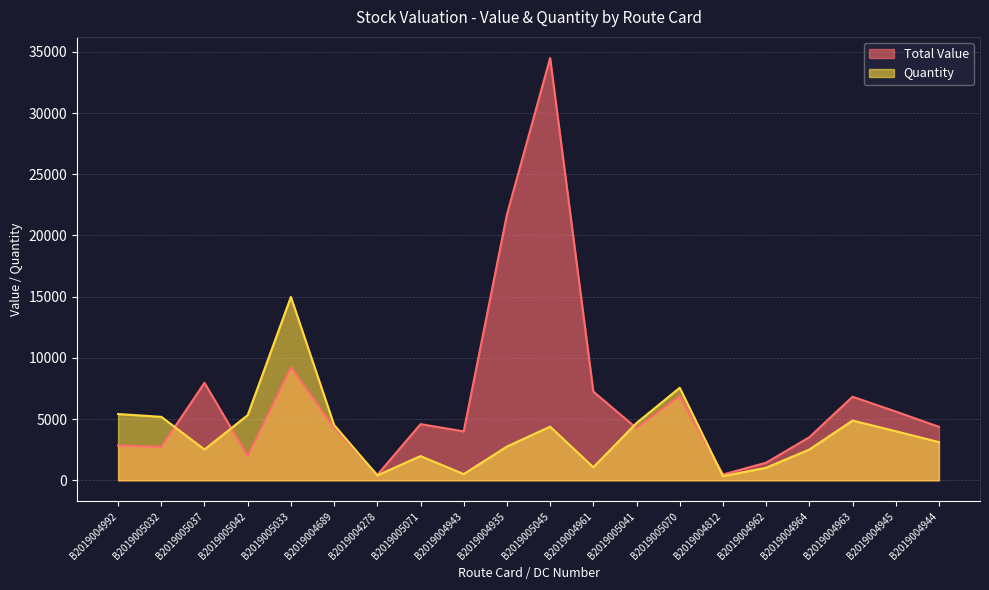

How many data points in Total Value are above 4368?

9